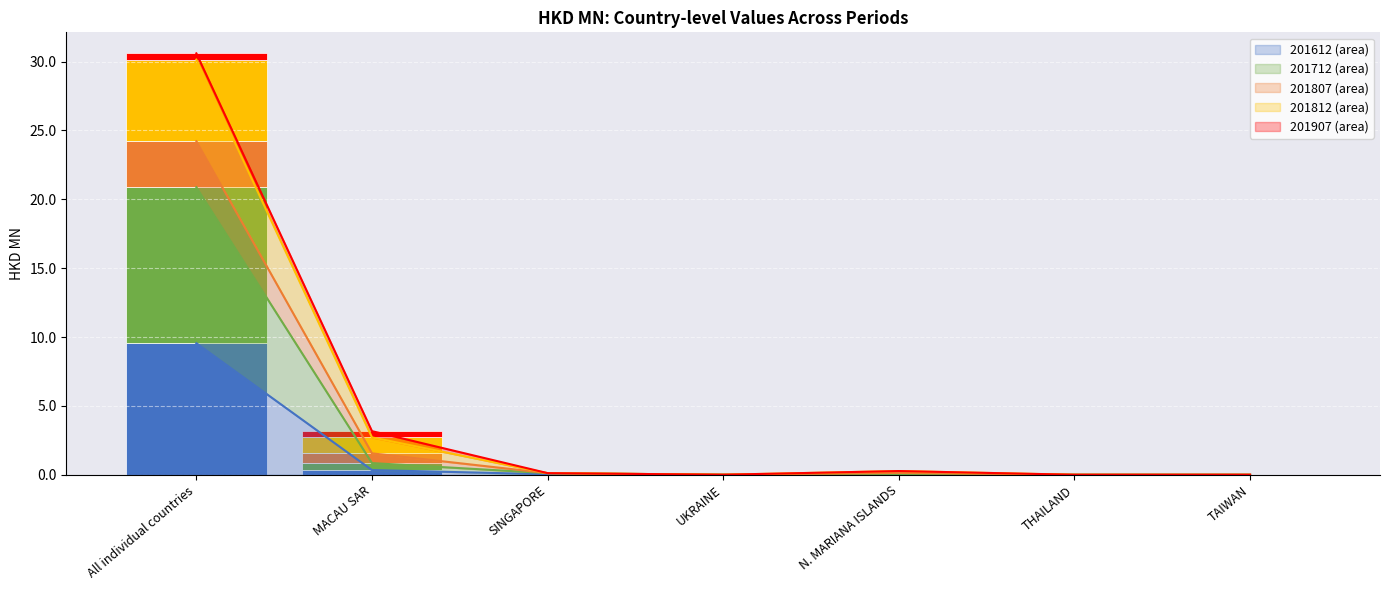

What is the difference between the second highest and minimum values in the 201812 series?

1.2